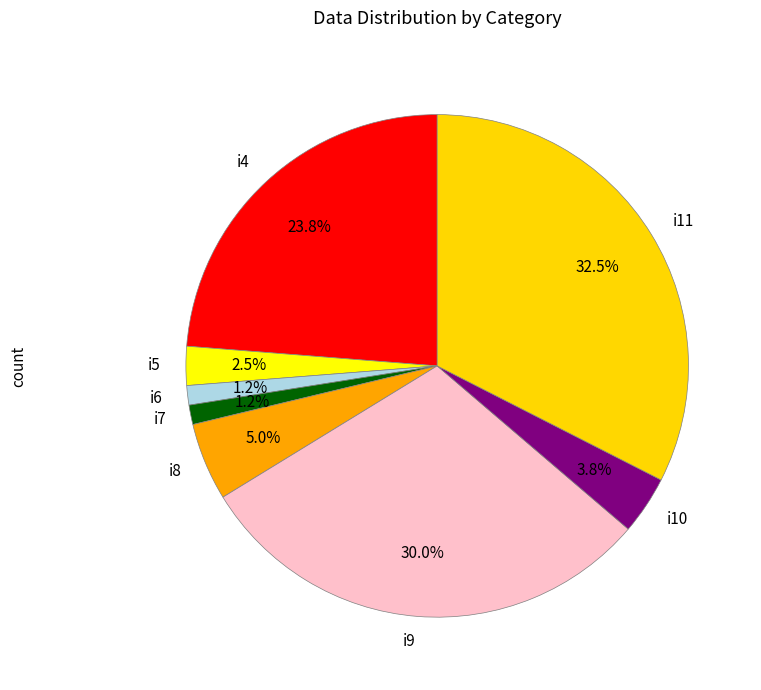

To the nearest percent, what is the difference between the i4 and i11 slice percentages?

9%